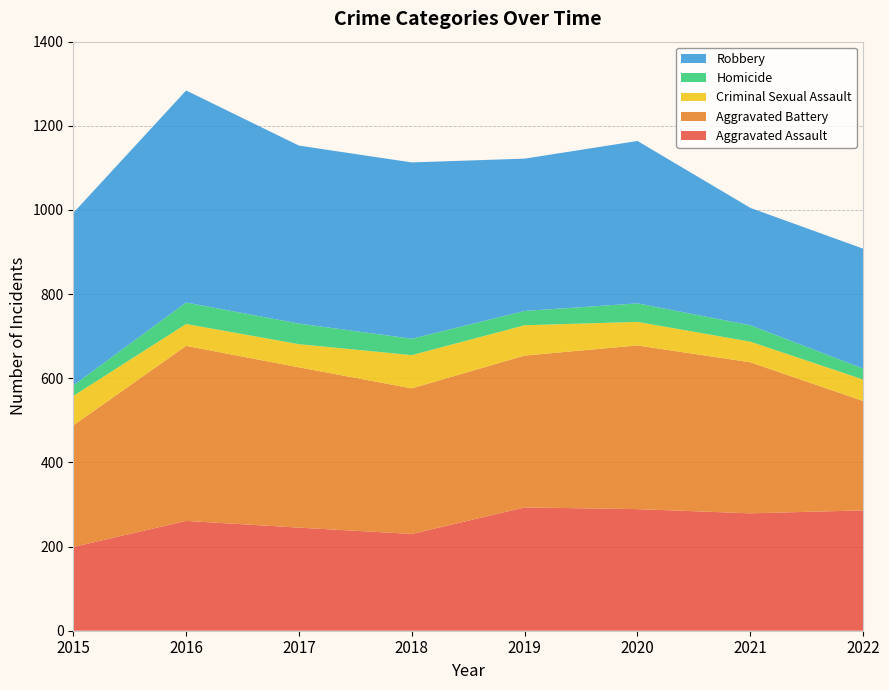

Reading left to right, extract all data points from this chart.

Aggravated Assault: 199	261	245	230	293	289	279	286
Aggravated Battery: 289	416	381	346	361	389	359	260
Criminal Sexual Assault: 70	52	55	79	72	56	49	51
Homicide: 25	51	49	39	34	44	39	26
Robbery: 410	504	423	419	362	386	279	285